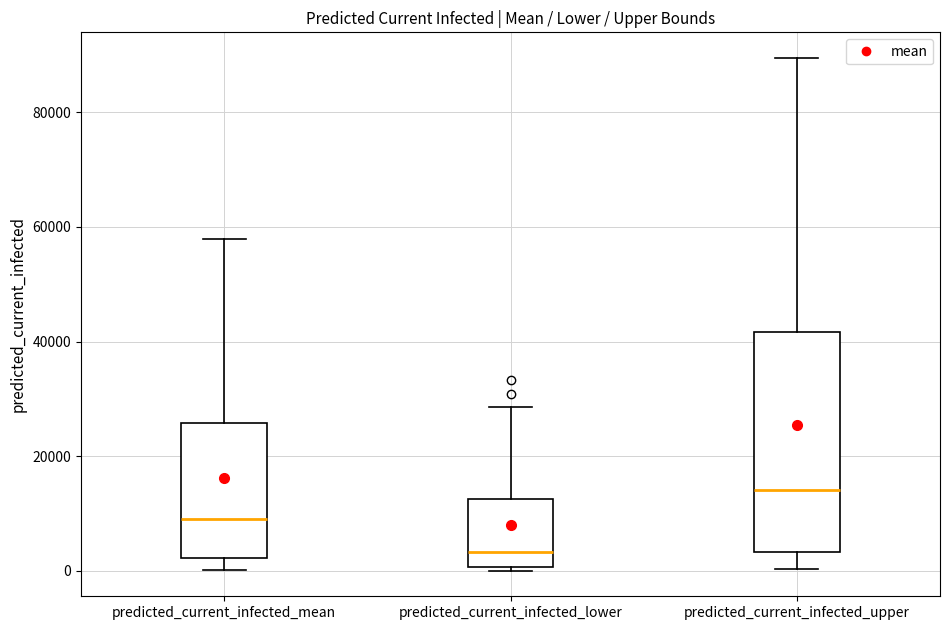

Which box is the tallest, from its lower edge to its upper edge?

predicted_current_infected_upper